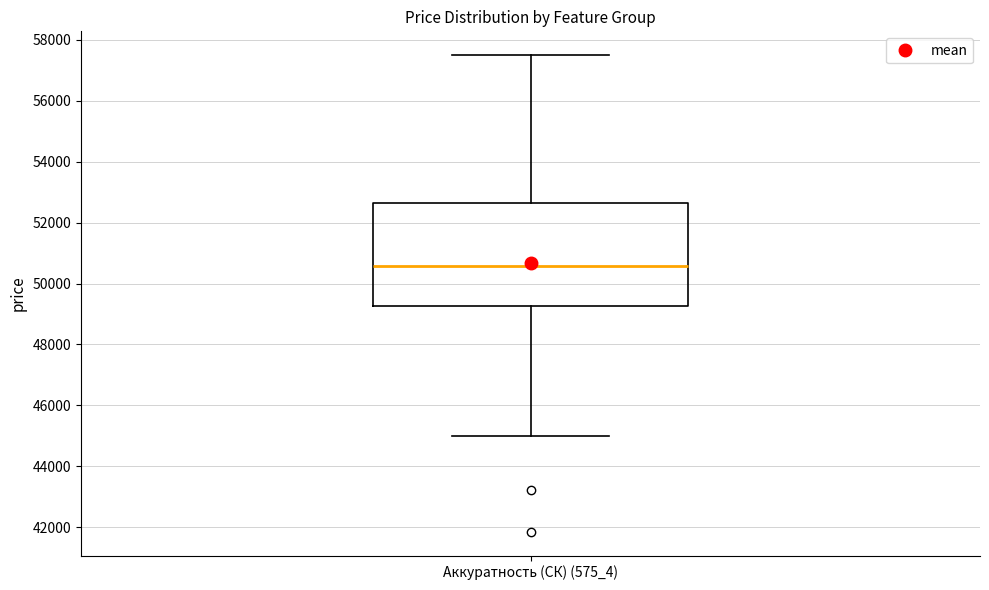

Read this box plot against the y-axis: the position of the median line, the range covered by the box, and the ends of both whiskers. The values are not printed on the chart, so give them approximately, as read against the axis.

median 50600, box 49200 to 52600, whiskers 45000 to 57400